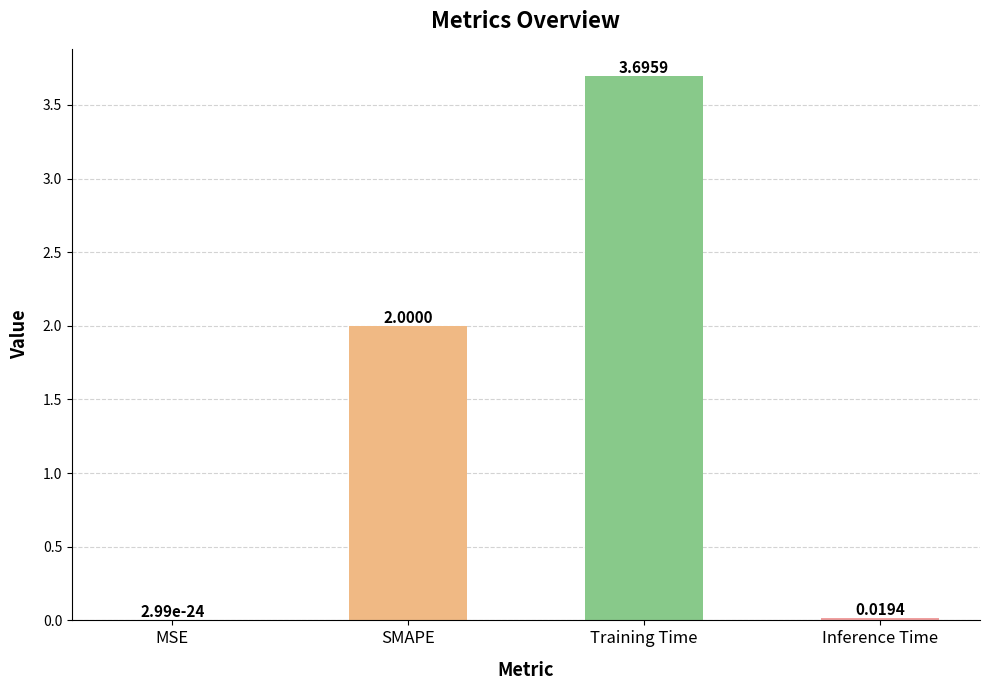

Which has a higher value, MSE or Inference Time?

Inference Time